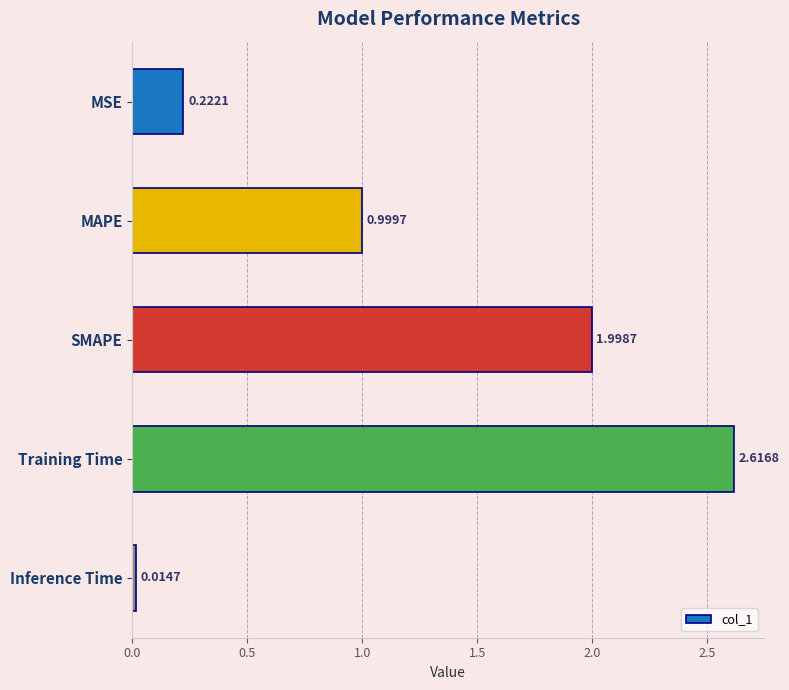

Does the chart contain stacked bars?

No